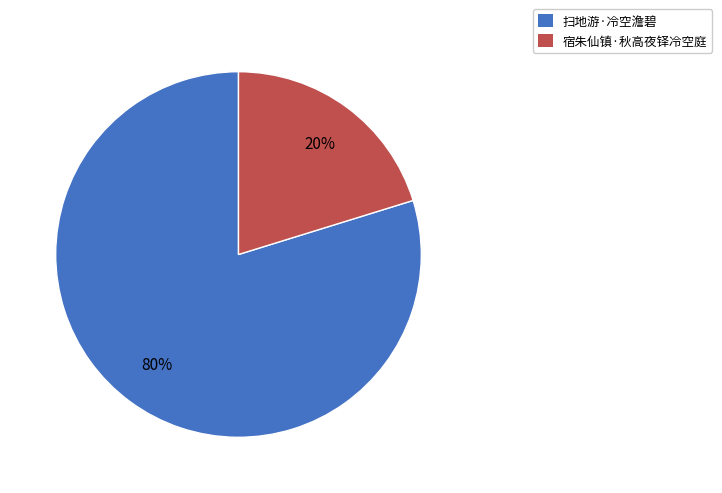

How many slices are in this pie chart?

2